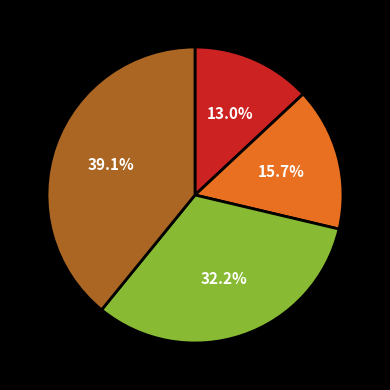

Does any single category account for the majority?

No